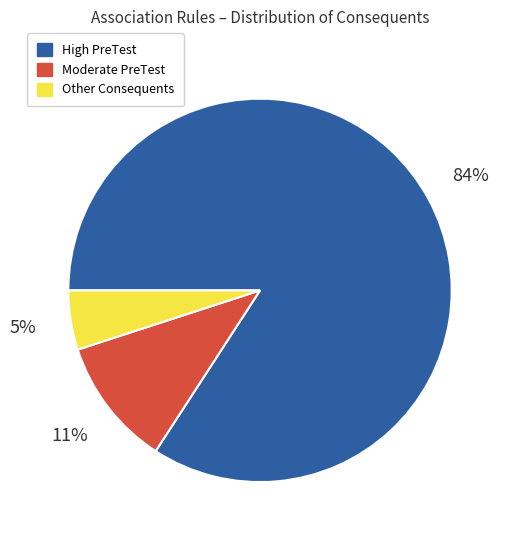

Rank the categories by value from highest to lowest.

High PreTest, Moderate PreTest, Other